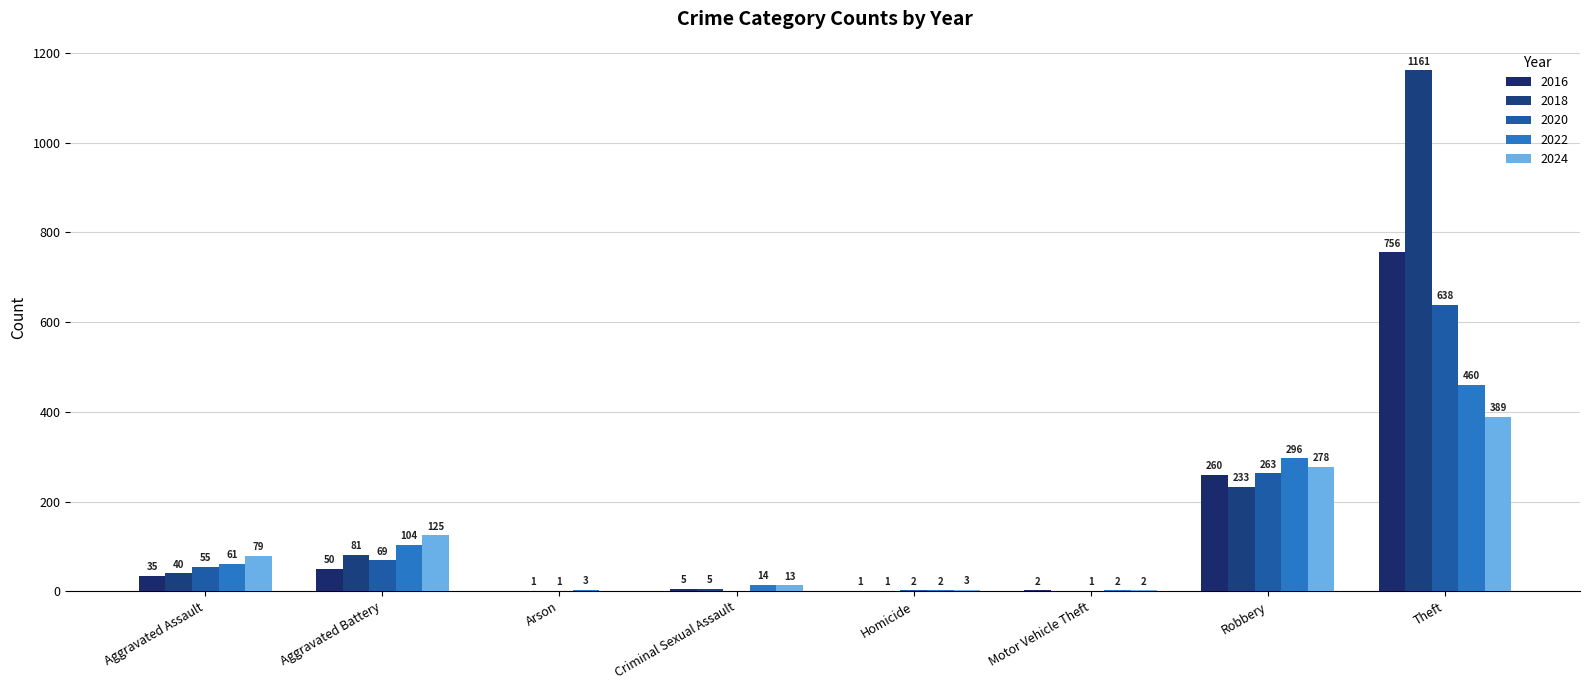

Which series changed the most between Aggravated Assault and Criminal Sexual Assault?

2024